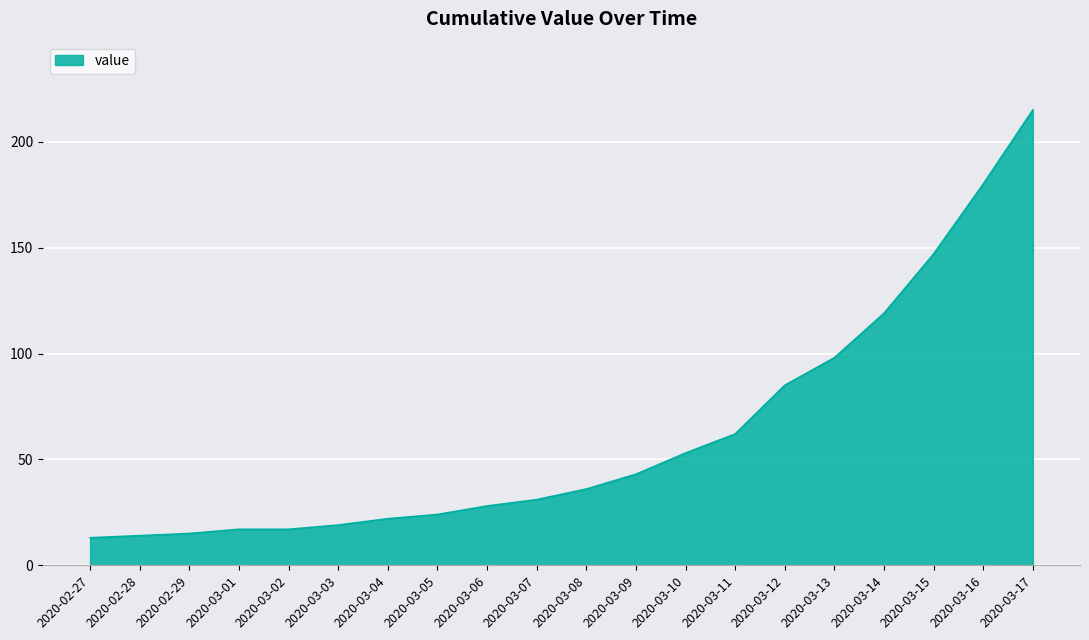

What position from the right is 2020-03-02?

16